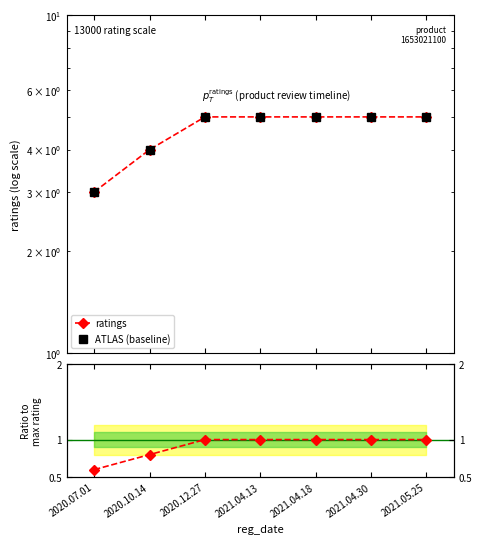

What is the lowest value of the Ratio to max series?

0.6